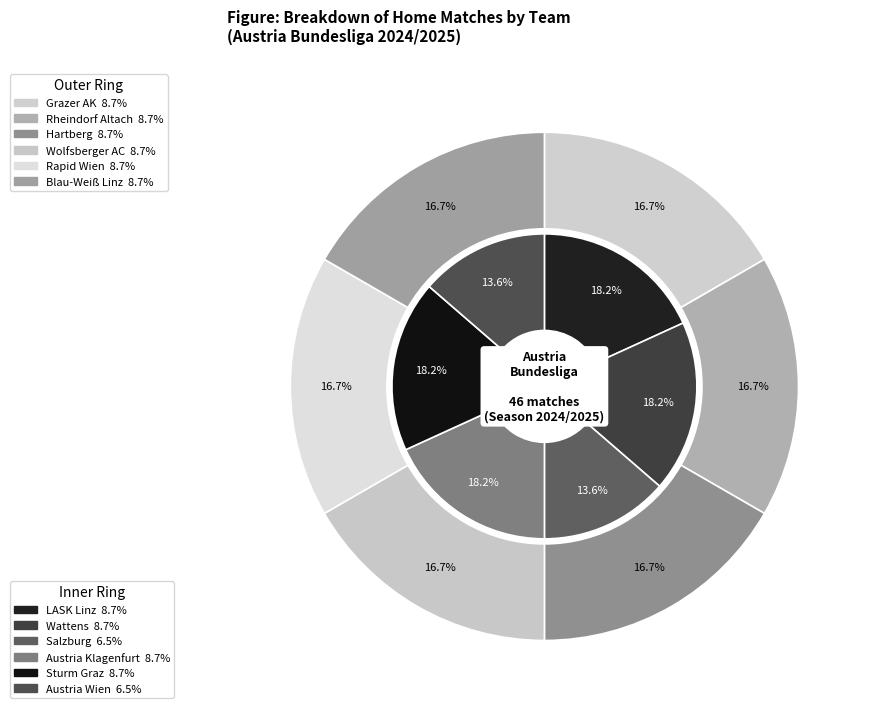

The Austria Wien slice represents 20% of the pie. True or false?

False